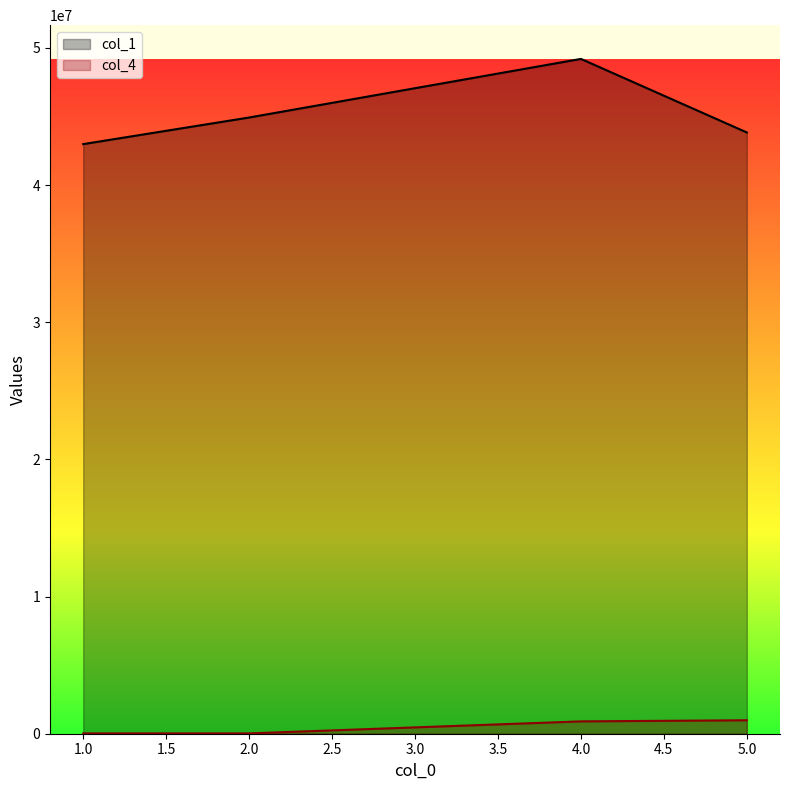

The value of col_1 at 4.0 is 64609398. True or false?

False